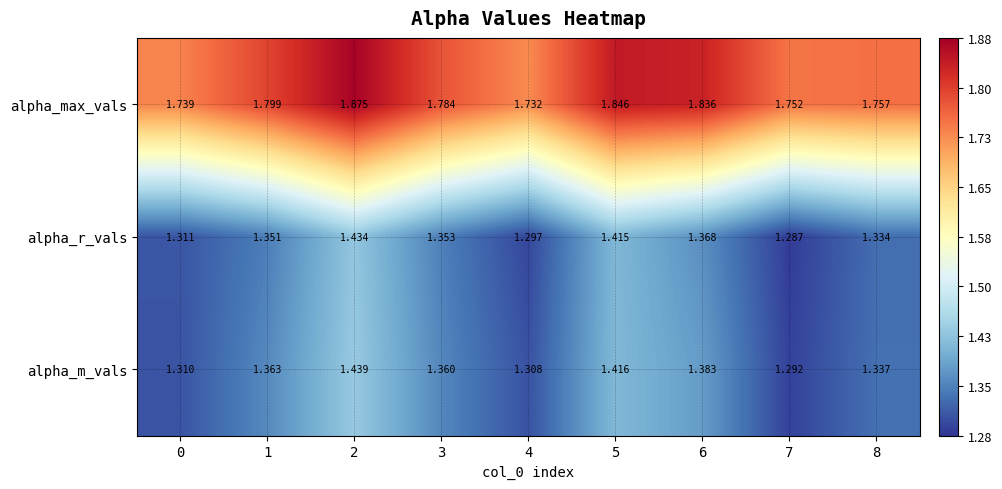

Is the value of alpha_m_vals at 8 greater than the value of alpha_max_vals at 2?

No